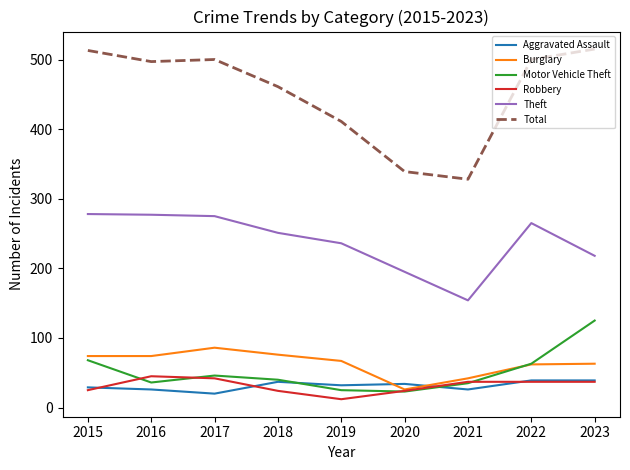

At which label does Theft reach its minimum?

2021